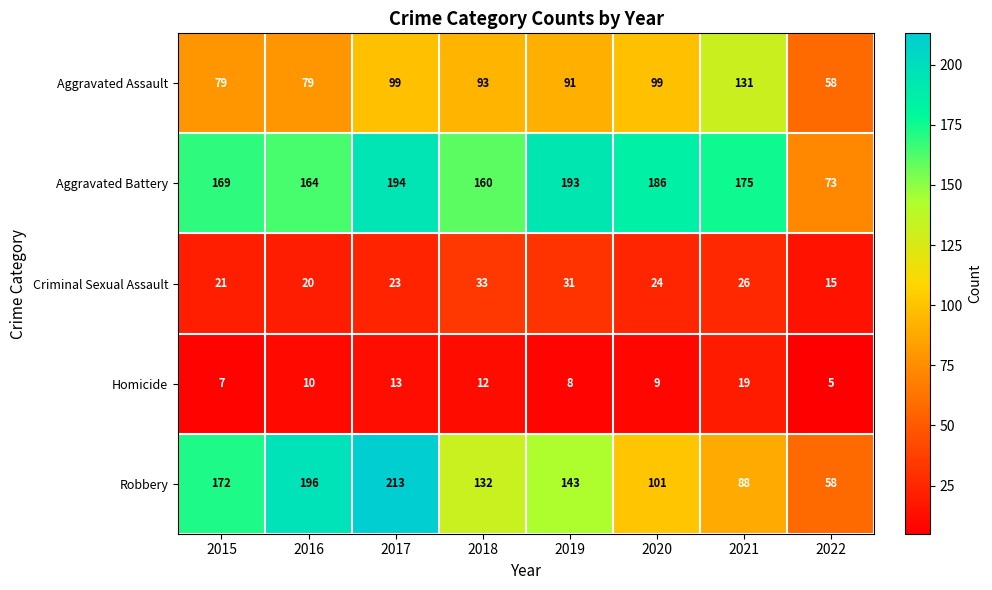

Rank the series by their maximum value, from highest to lowest.

Robbery, Aggravated Battery, Aggravated Assault, Criminal Sexual Assault, Homicide